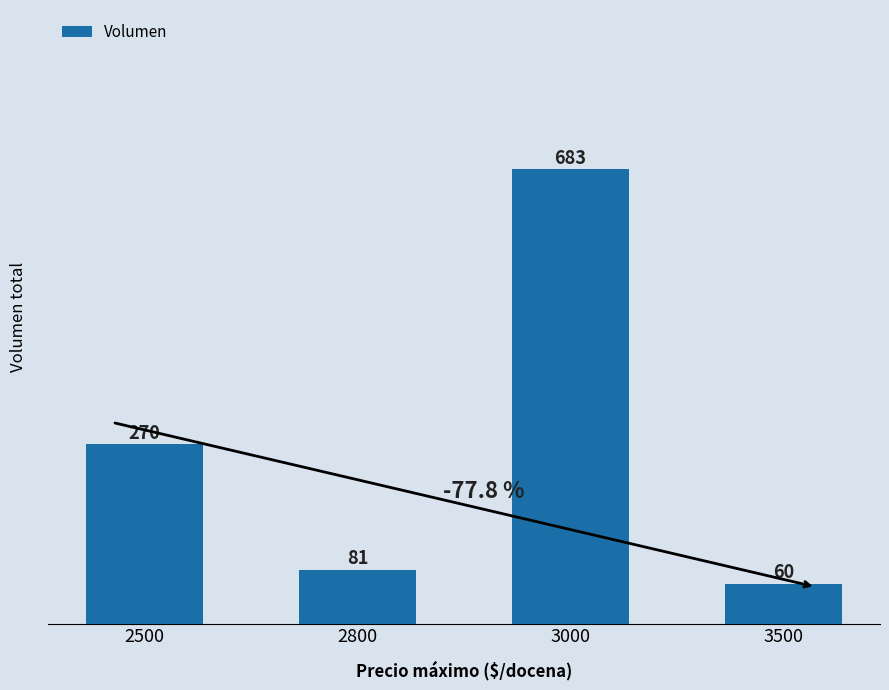

What is the sum of all values?

1094